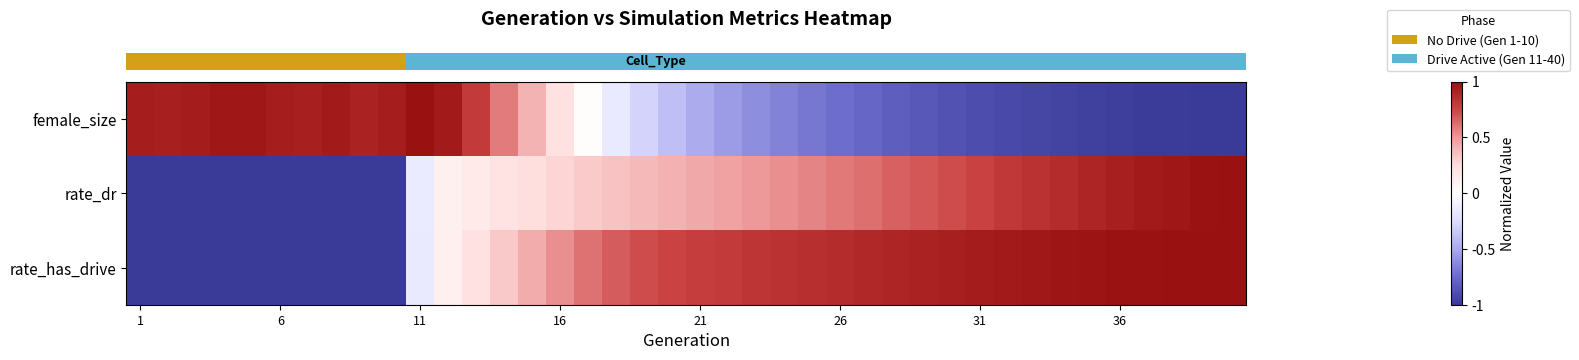

Which category has the lowest value across all series?

39